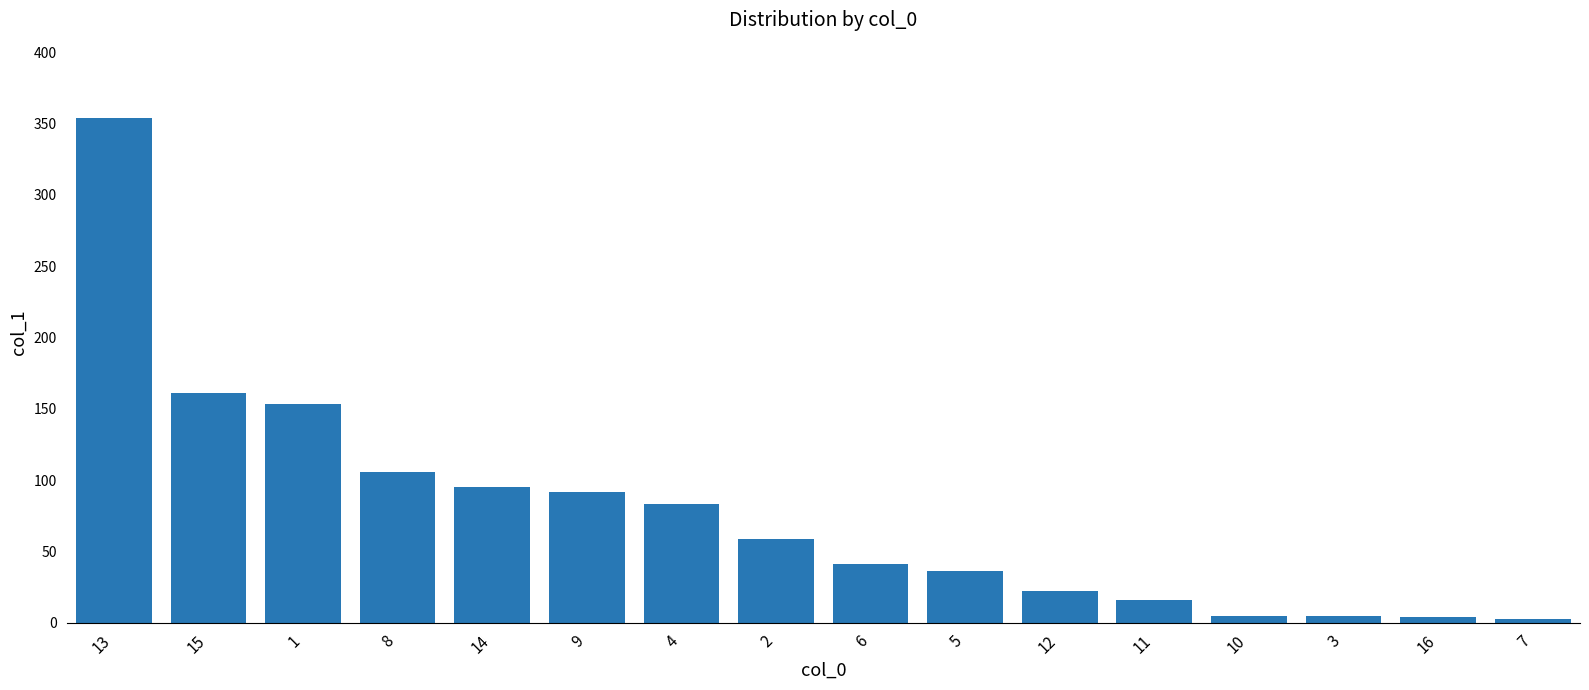

Between 2 and 11, which is larger?

2